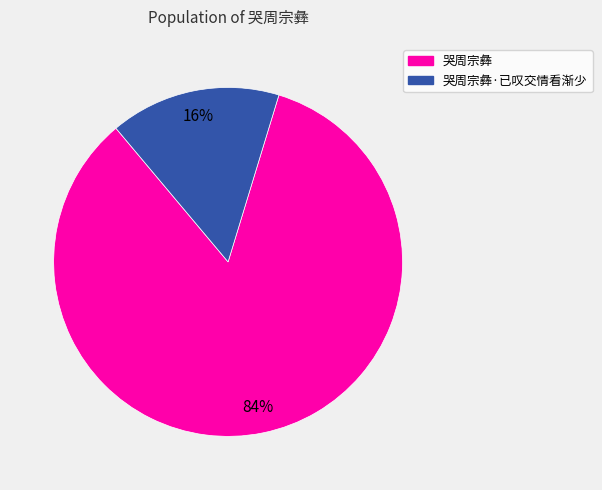

To the nearest percent, what is the difference between the largest and smallest slice percentages?

68%